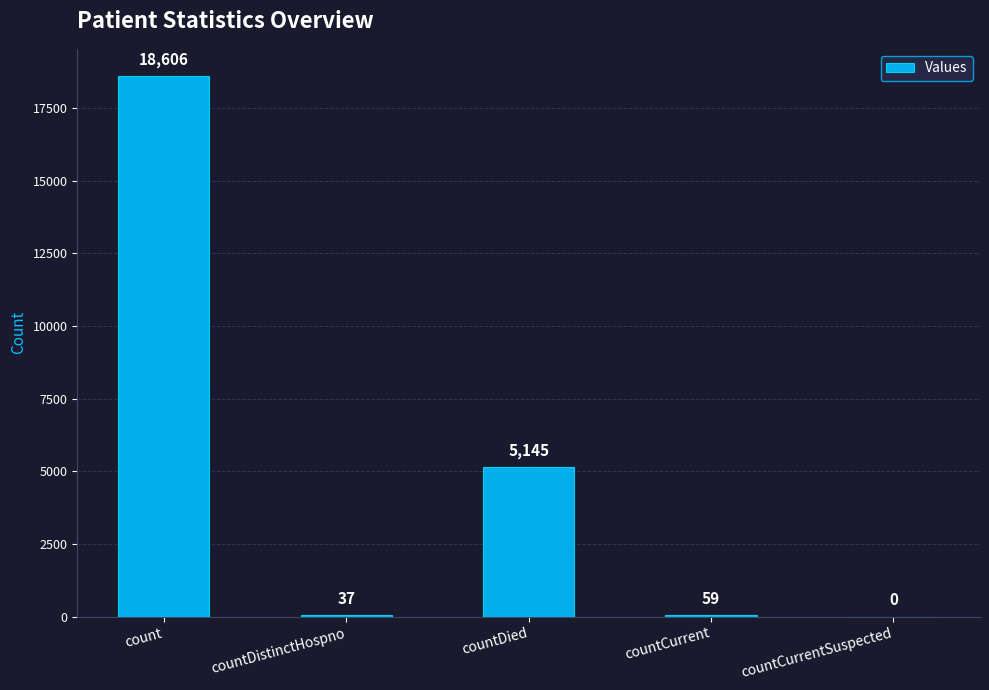

Where is the data nearest to the value 9303?

countDied